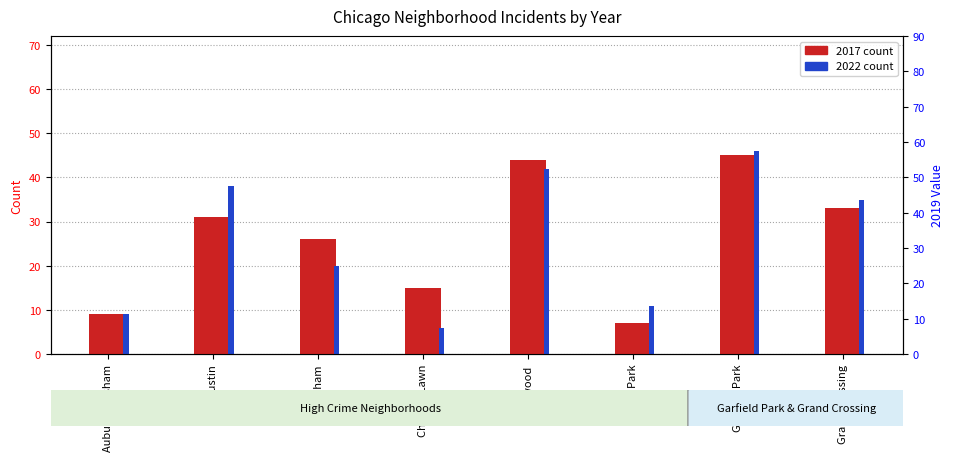

At which label does 2022 count first exceed 35?

Austin